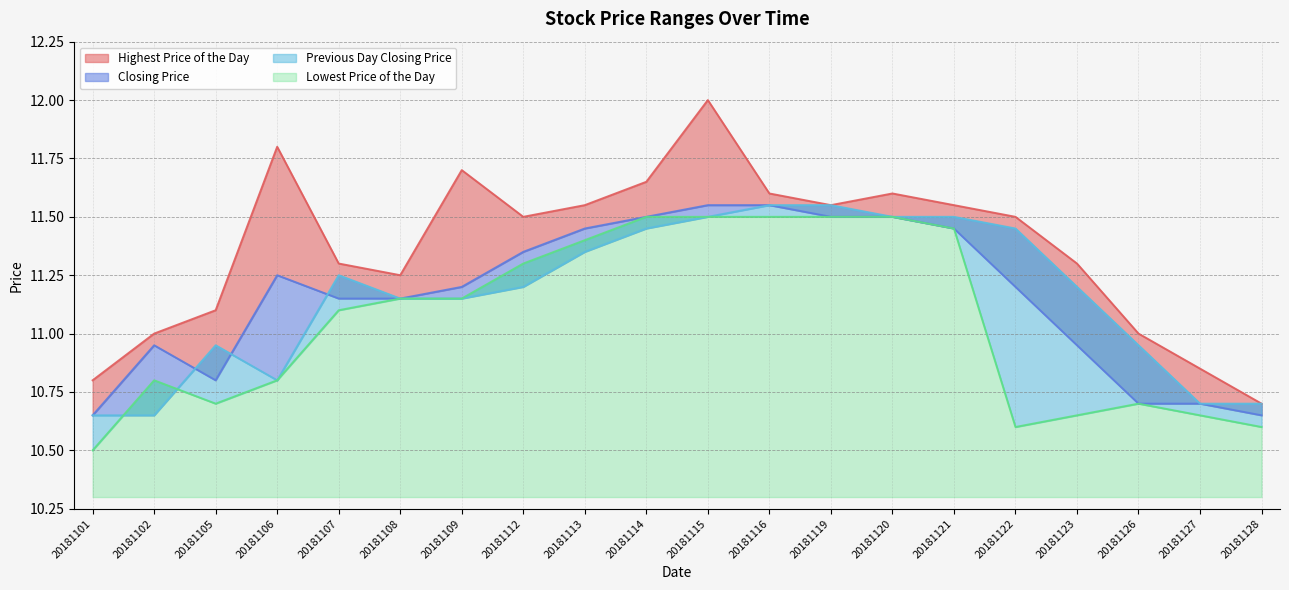

True or false: Highest Price of the Day and Lowest Price of the Day intersect in this chart.

False